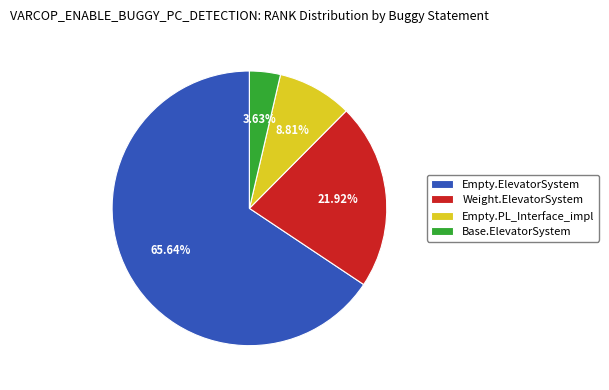

Rank the categories by value from lowest to highest.

Base.ElevatorSystem, Empty.PL_Interface_impl, Weight.ElevatorSystem, Empty.ElevatorSystem